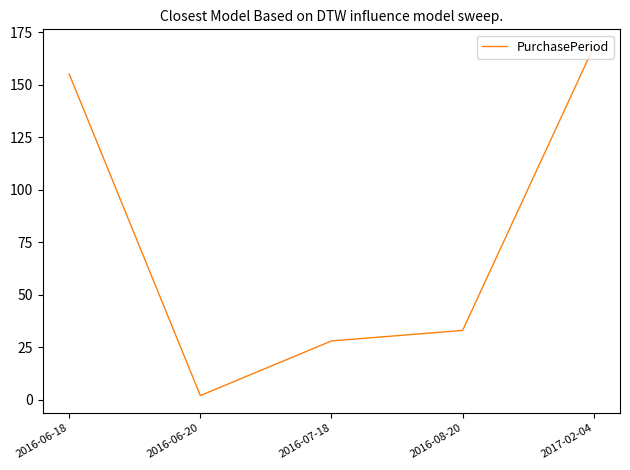

What is the ratio of the value at 2016-06-18 to the value at 2016-08-20?

4.7